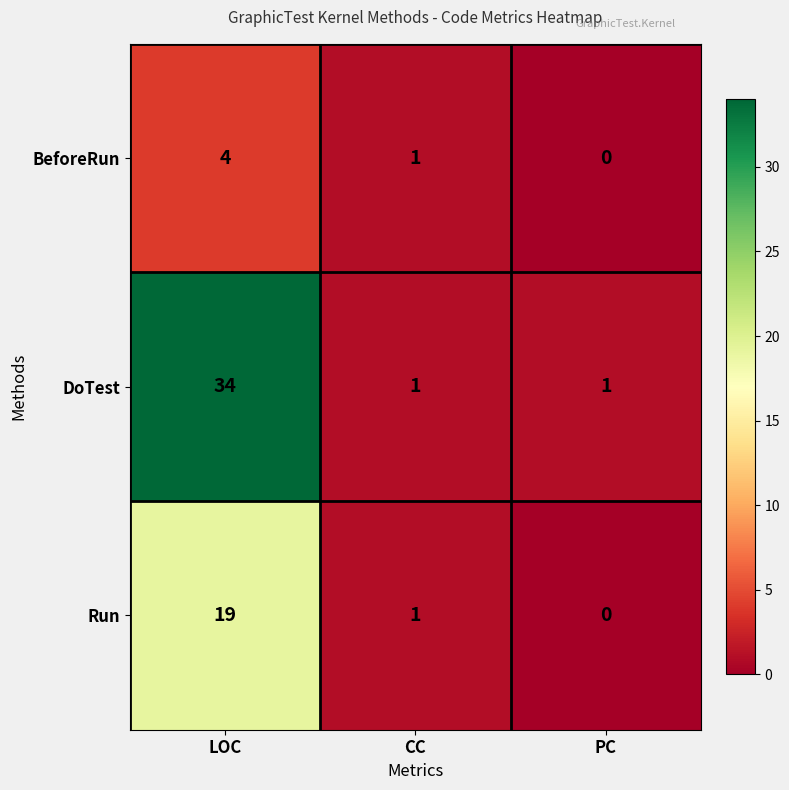

Rank the series by their maximum value, from highest to lowest.

DoTest, Run, BeforeRun